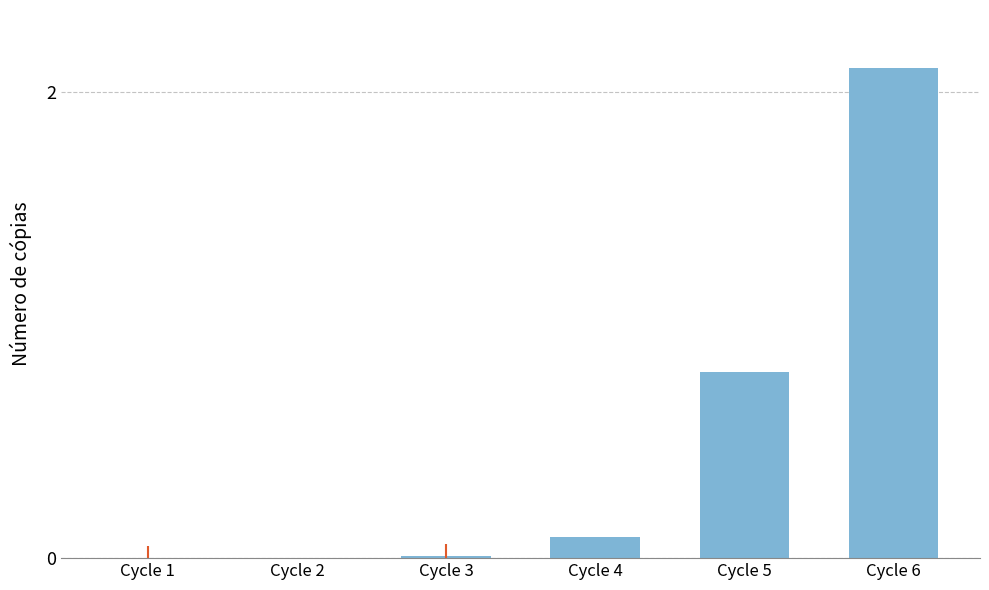

What is the average value?

0.5